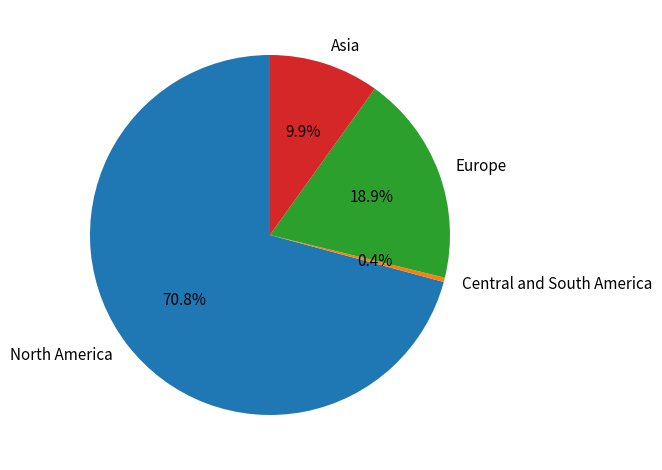

To the nearest percent, what is the average slice percentage?

25%